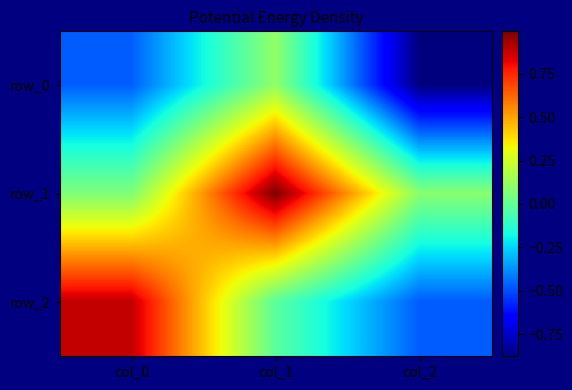

The value of row_2 at col_1 is -0.0. True or false?

True